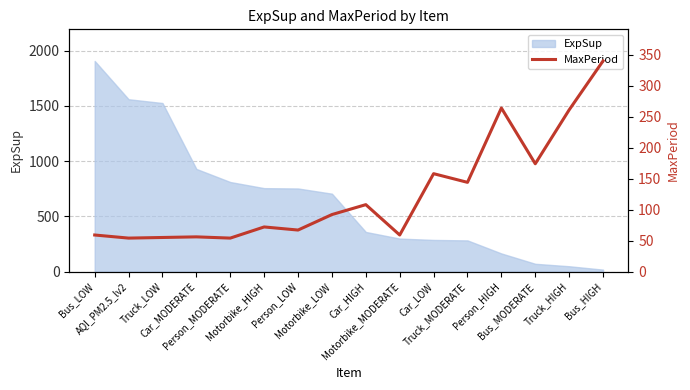

What is the sum of the values at Person_MODERATE and Person_HIGH?

318